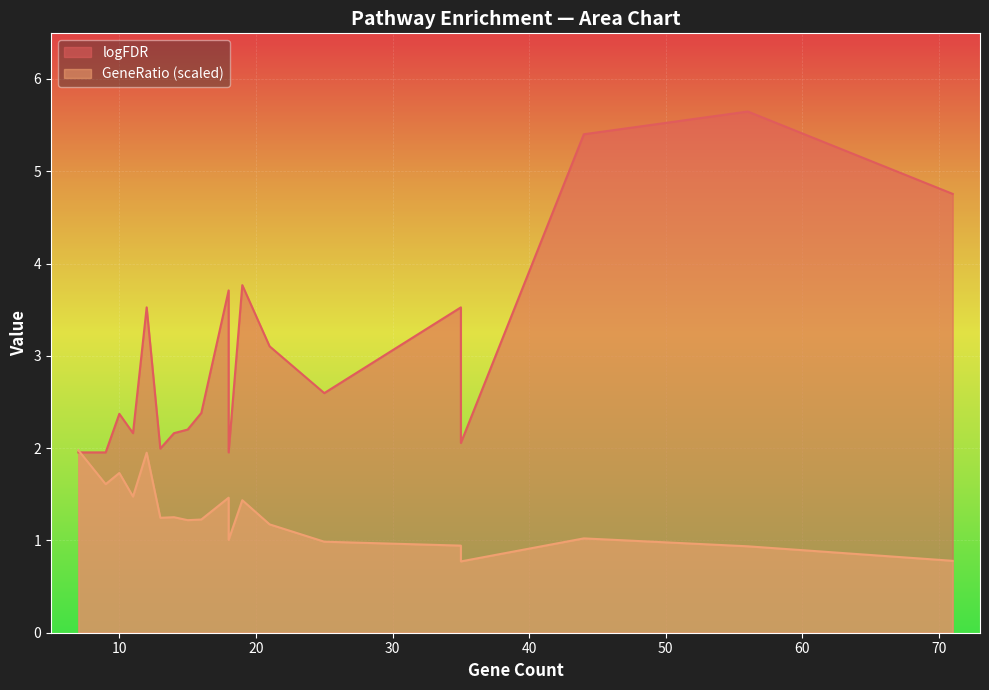

Is the value of GeneRatio at 7 greater than the value of logFDR at 16?

No